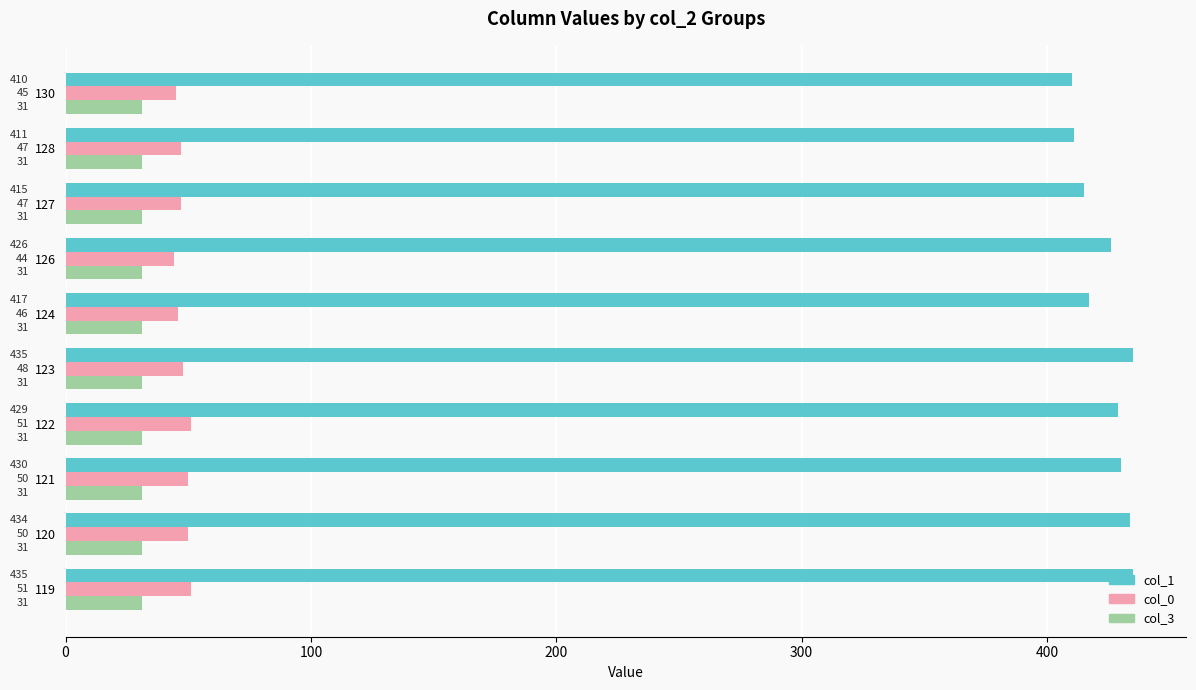

List the series in order of their peak value, highest first.

col_1, col_0, col_3